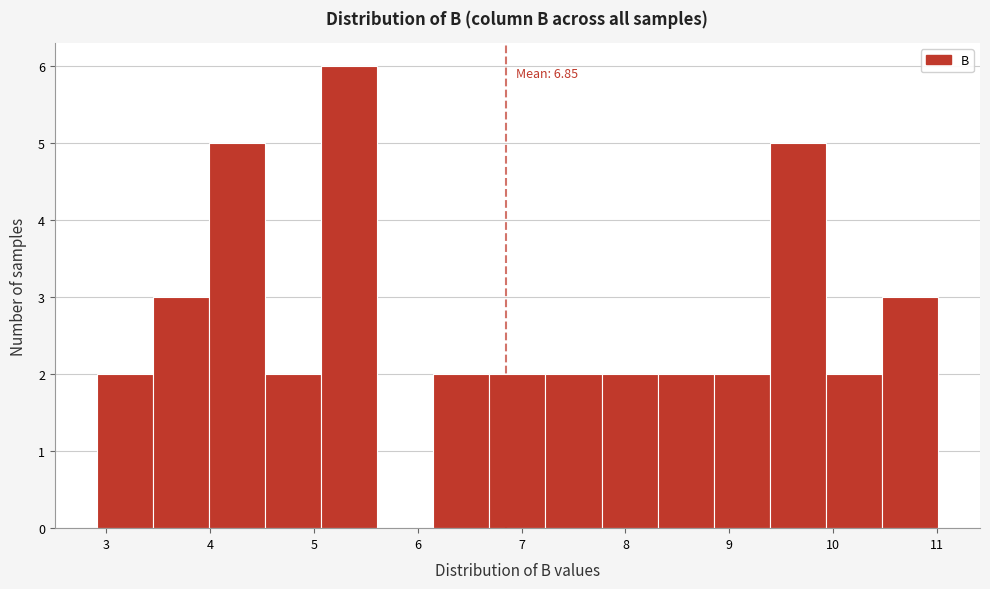

Over which range of the x-axis is the bar tallest?

5.07 to 5.61